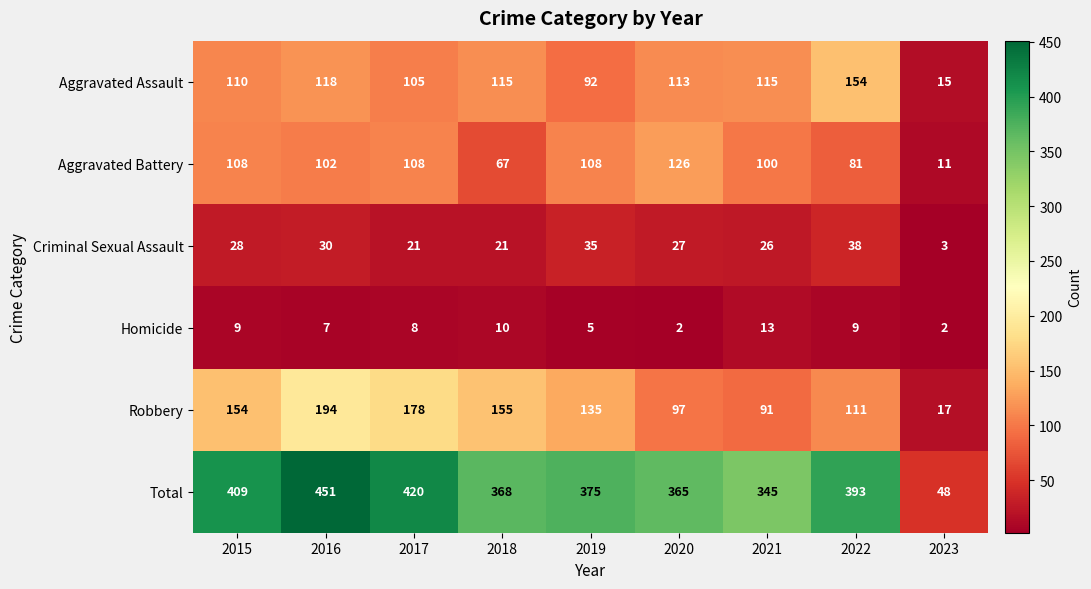

How many data points does each series have?

9